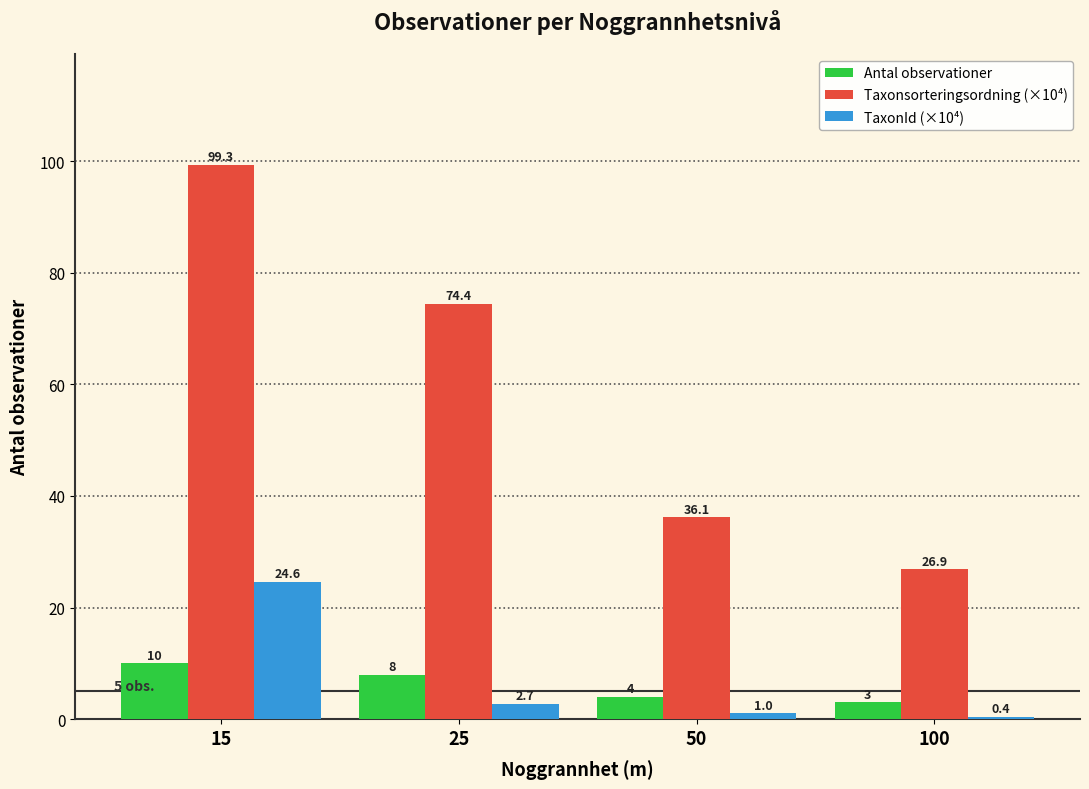

Which series has the widest spread of values?

Taxonsorteringsordning (×10⁴)